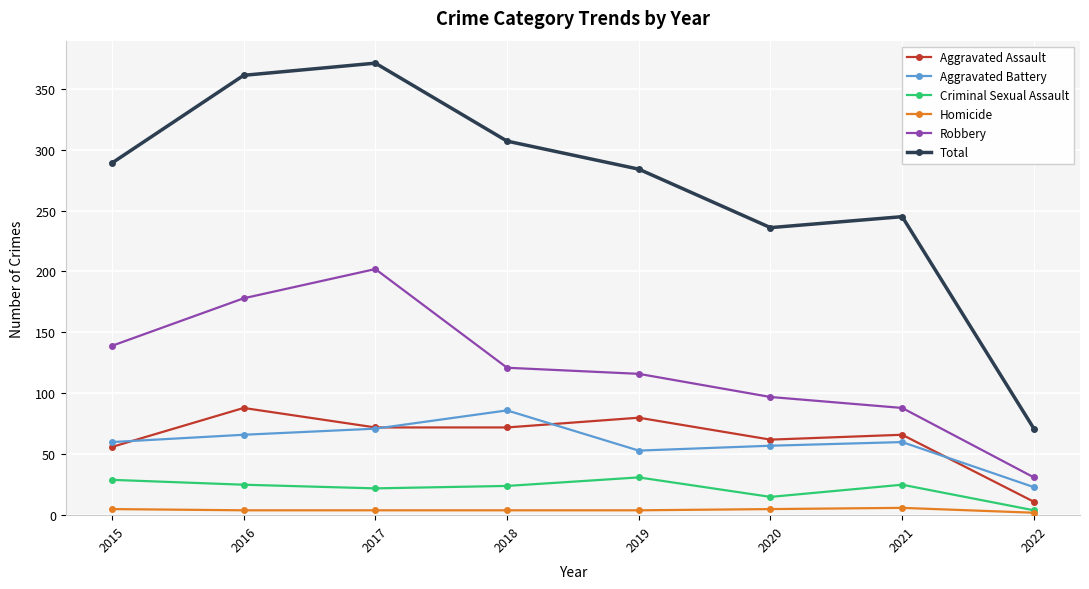

At 2016, list the series in order from smallest to largest.

Homicide, Criminal Sexual Assault, Aggravated Battery, Aggravated Assault, Robbery, Total